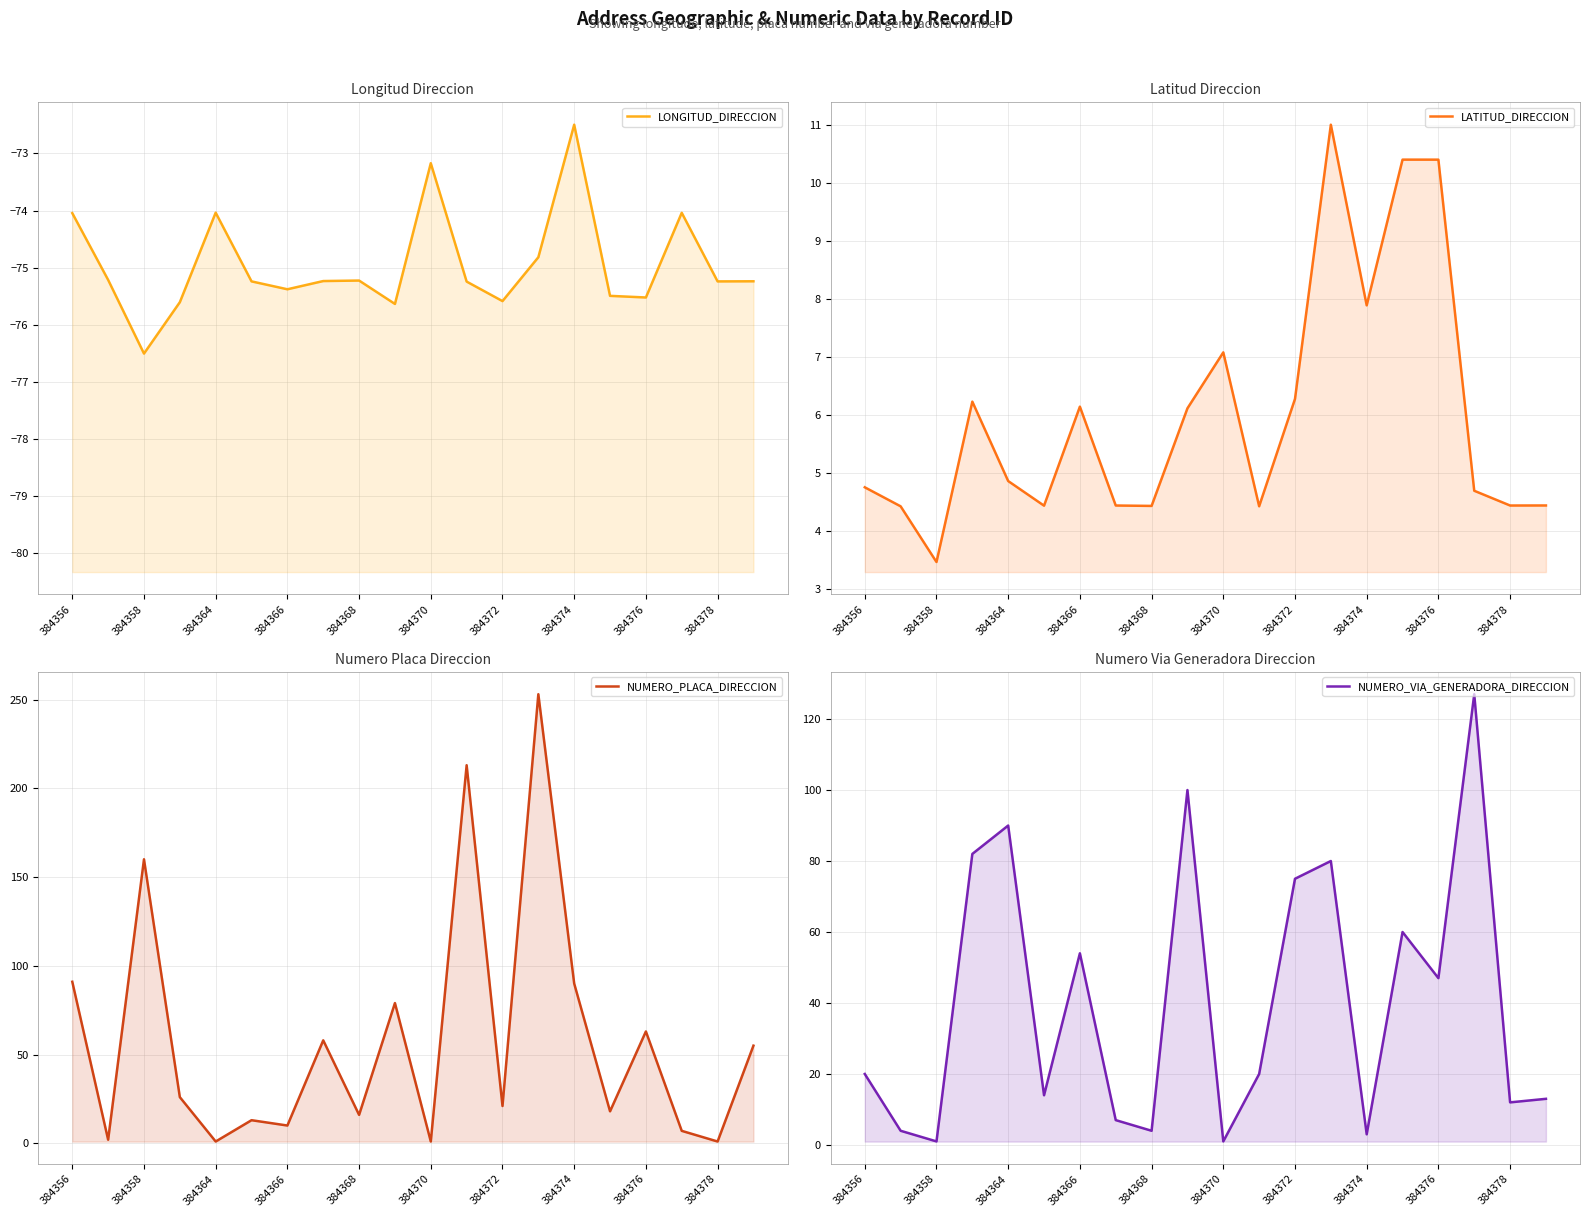

How many data points in NUMERO_VIA_GENERADORA_DIRECCION are less than 20?

9